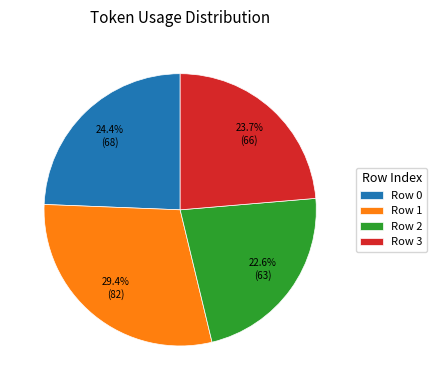

Rank the categories by value from lowest to highest.

Row 2, Row 3, Row 0, Row 1